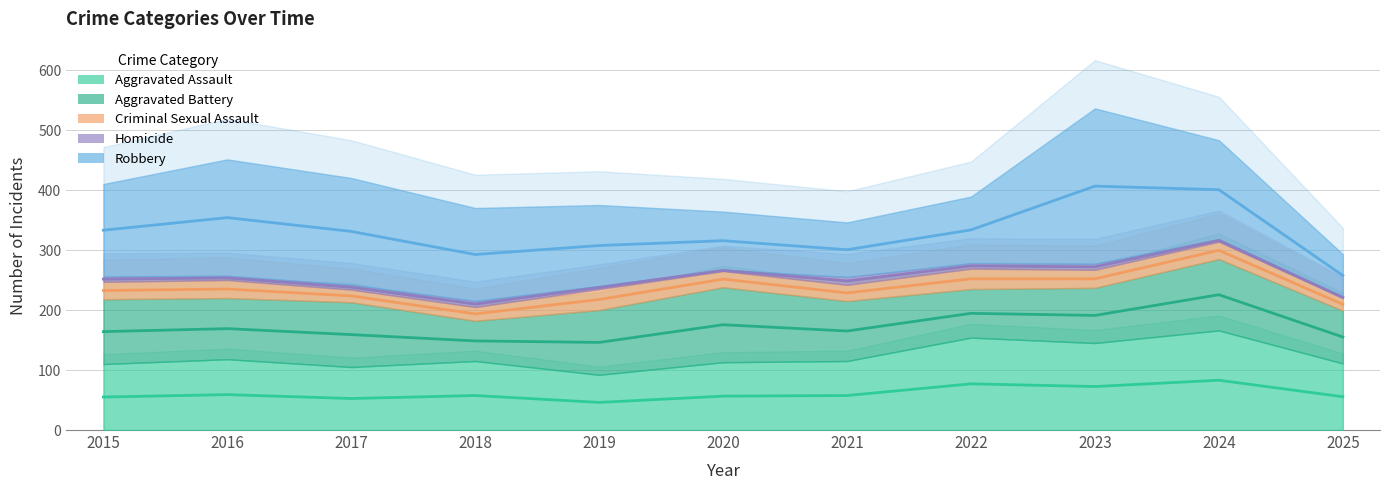

The Aggravated Battery series shows 19 at 2022. True or false?

False